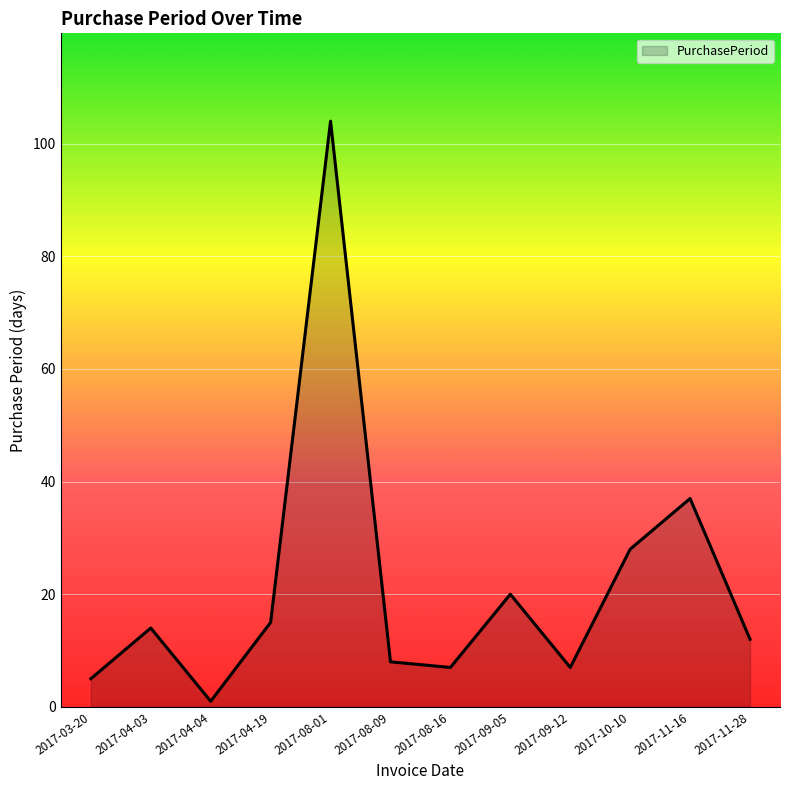

Approximately how many times larger is the value at 2017-08-01 compared to 2017-08-09?

13.0